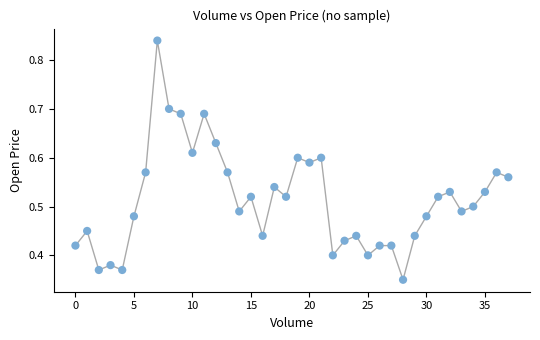

Count the number of points in this scatter plot.

38